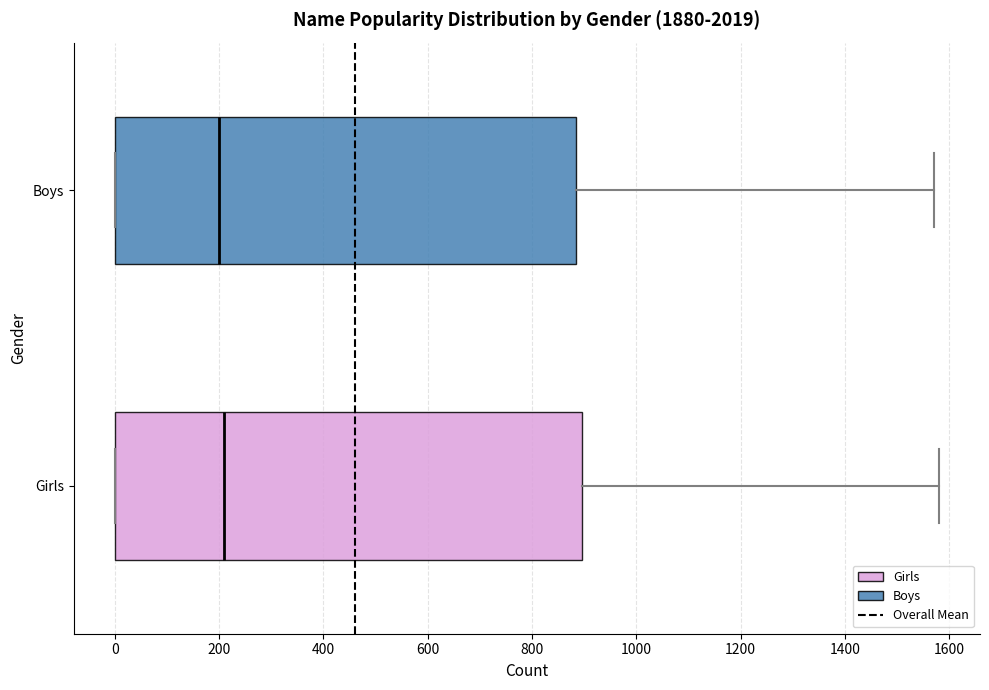

Reading bottom to top, transcribe this box plot: for each box, give where its median line is, the range the box spans, and where its two whiskers end, as read against the x-axis. The values are not printed on the chart, so give them approximately, as read against the axis.

Girls: median 220, box 0 to 900, whiskers 0 to 1580
Boys: median 200, box 0 to 880, whiskers 0 to 1580